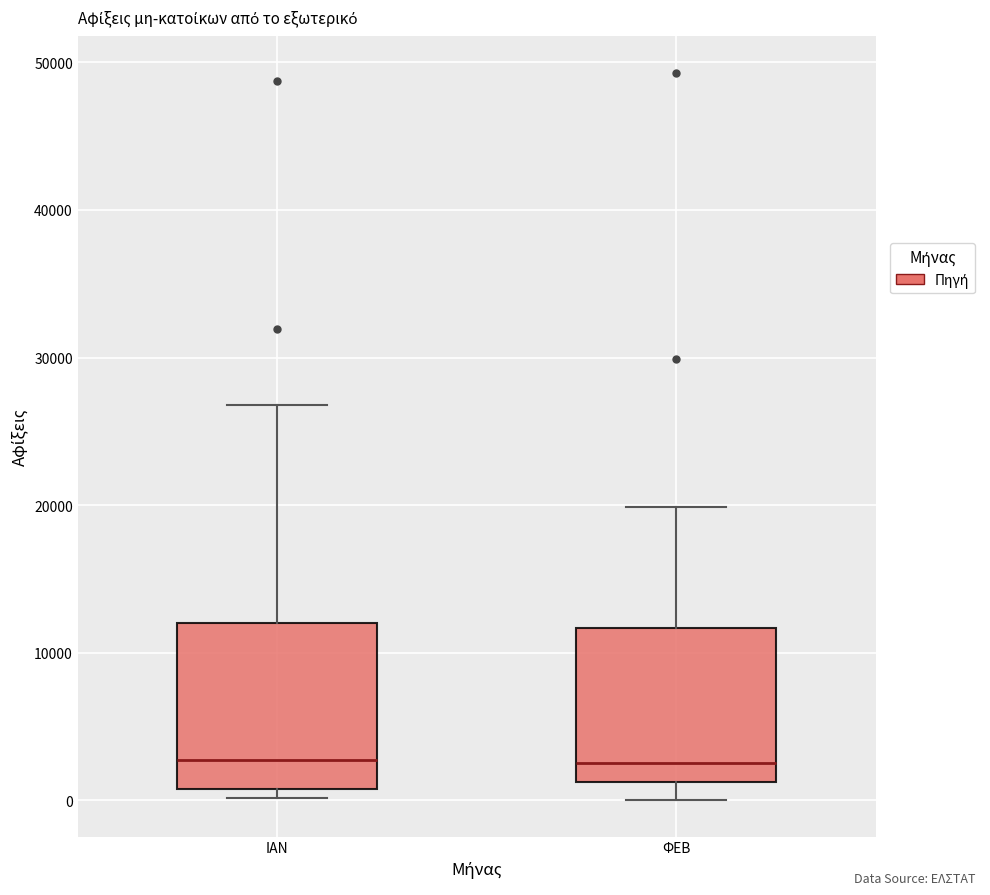

Where does the upper whisker of the box for ΙΑΝ end on the y-axis? The values are not printed on the chart, so give them approximately, as read against the axis.

27000